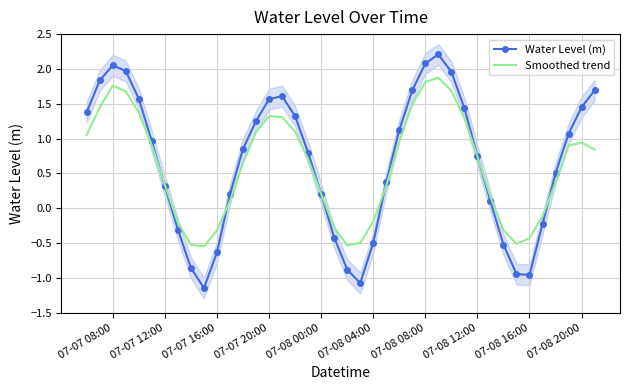

Which series has the widest spread of values?

Water Level (m)